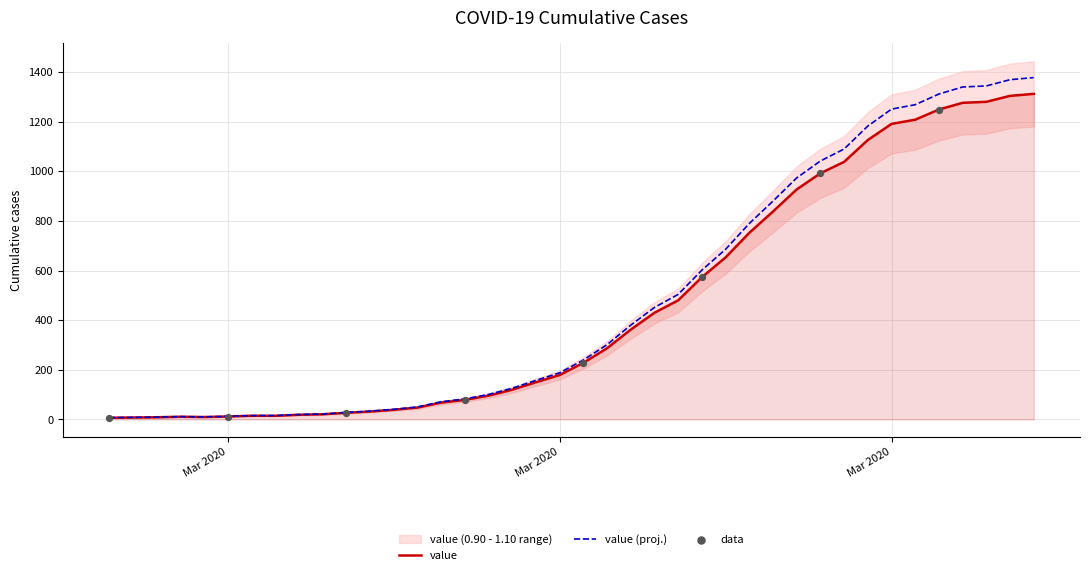

What is the change in value from 2020-03-23 to 2020-04-02?

+676